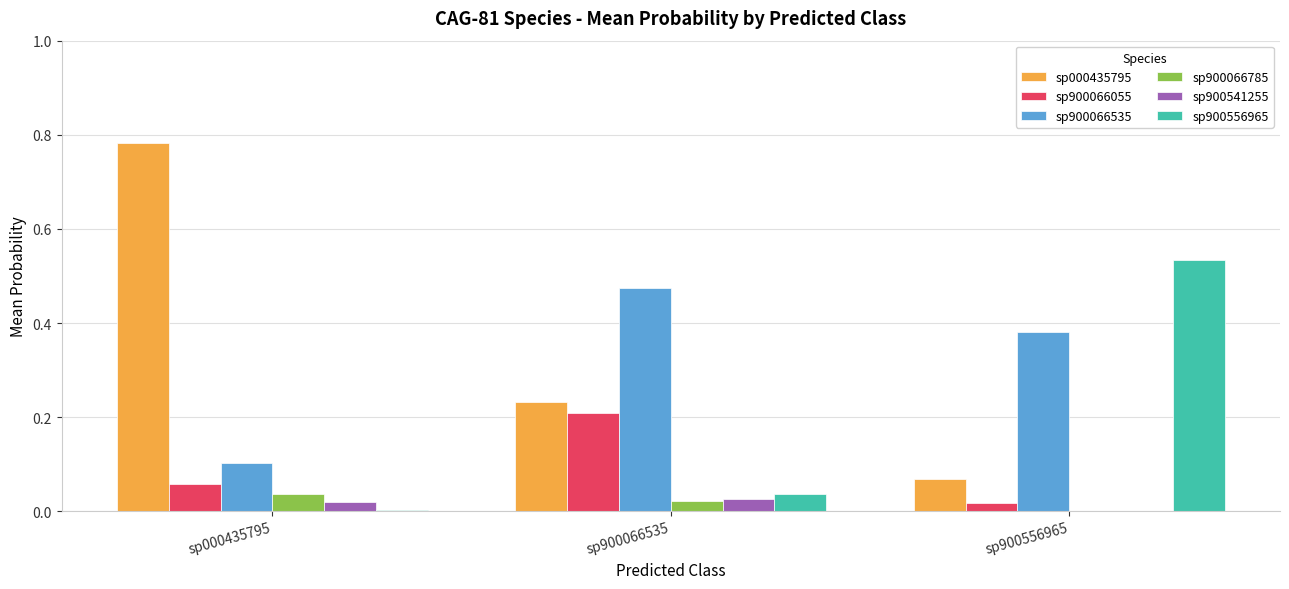

The sp000435795 series shows 1.3 at sp000435795. True or false?

False